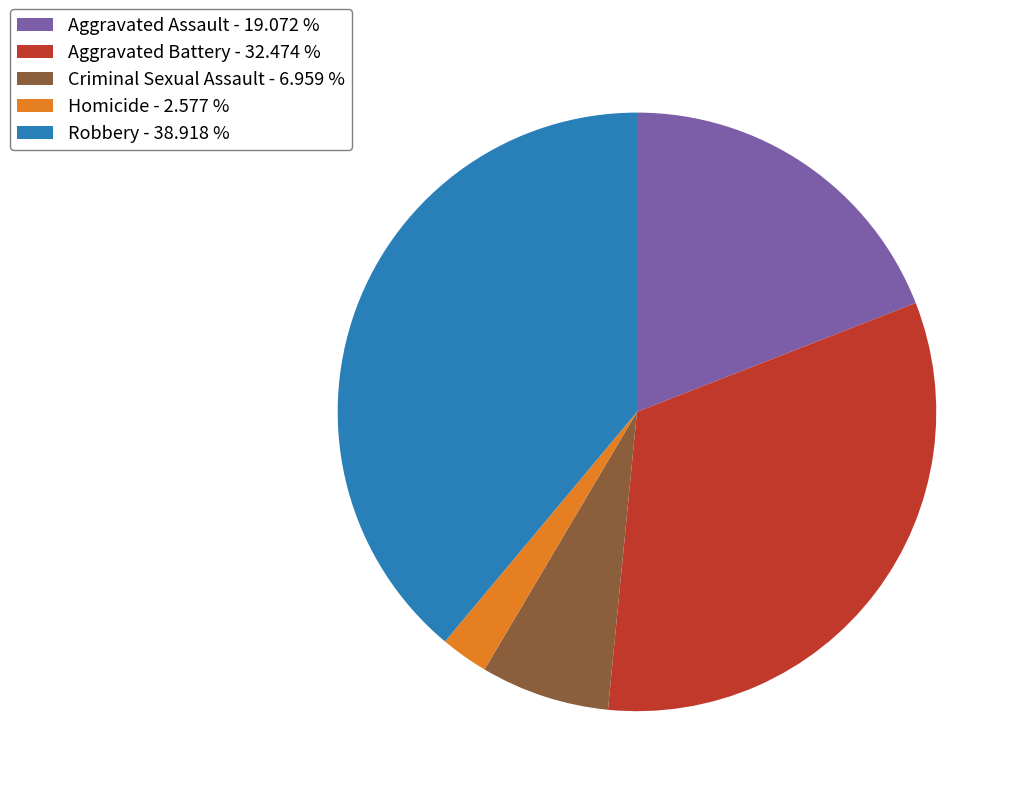

Is Criminal Sexual Assault the majority of the pie?

No